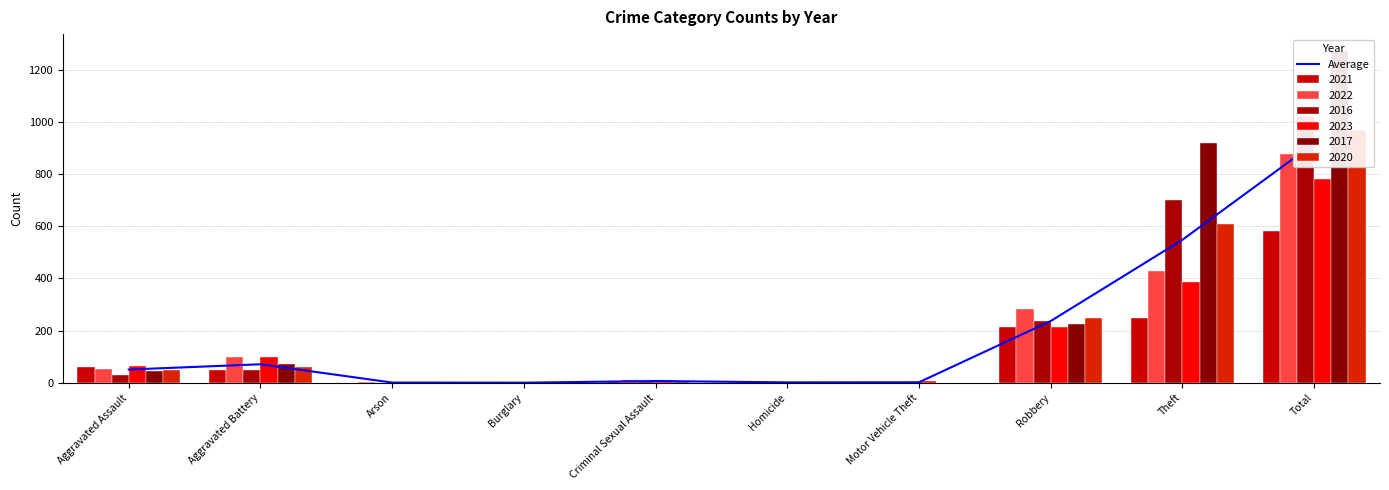

The value at Criminal Sexual Assault is 2.9. True or false?

False